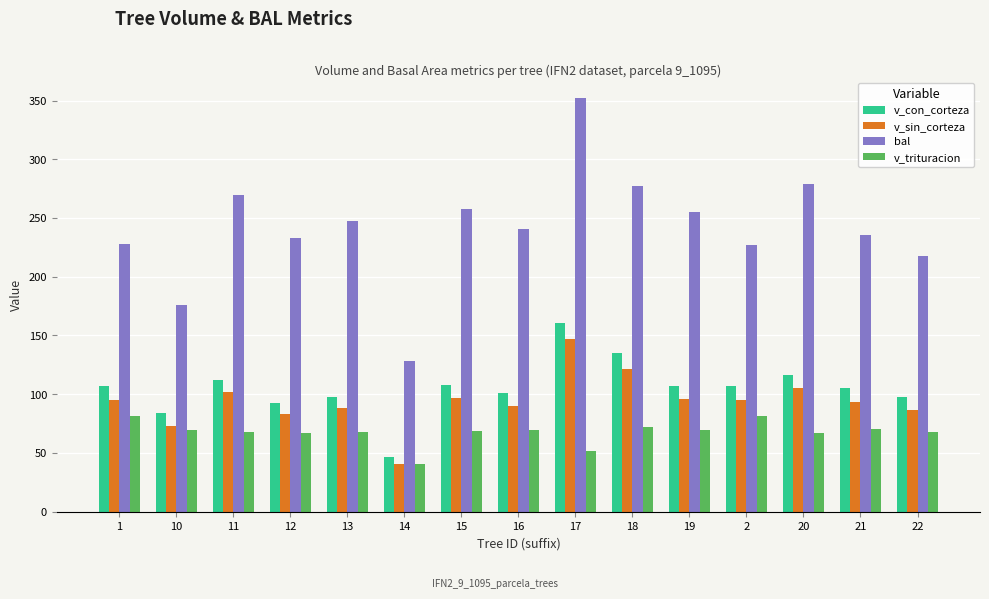

Which series has the largest range (max minus min)?

bal